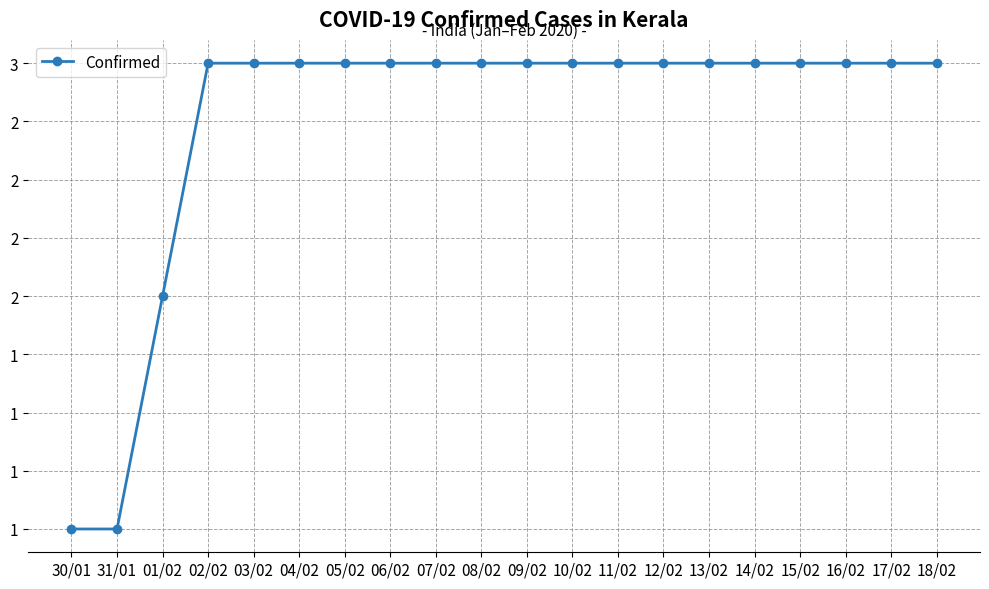

Is this an area chart (filled region under the line)?

No